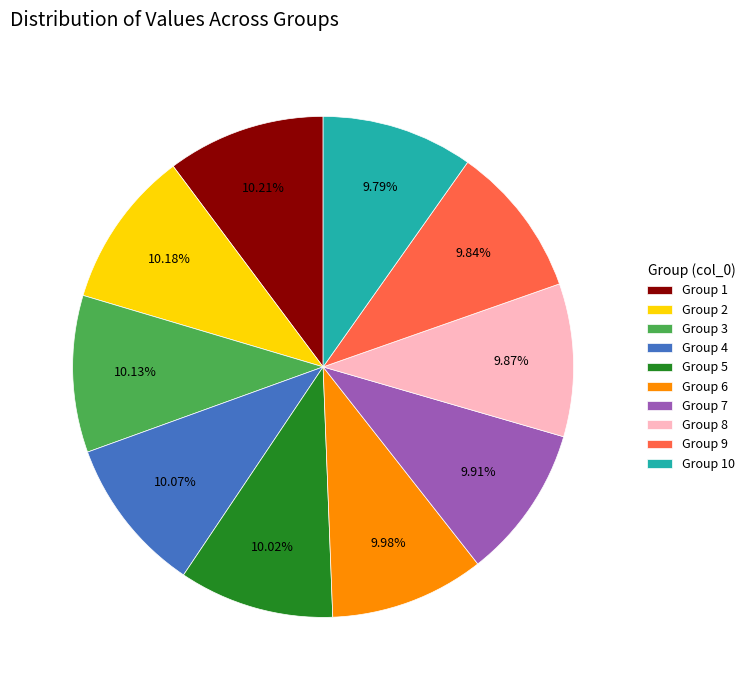

Is there a majority slice in this chart?

No